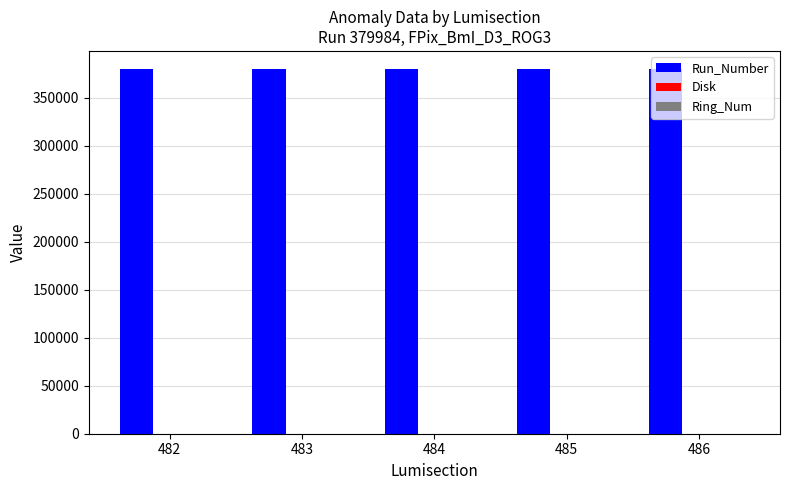

What is the spread (max minus min) of values at 486?

379987